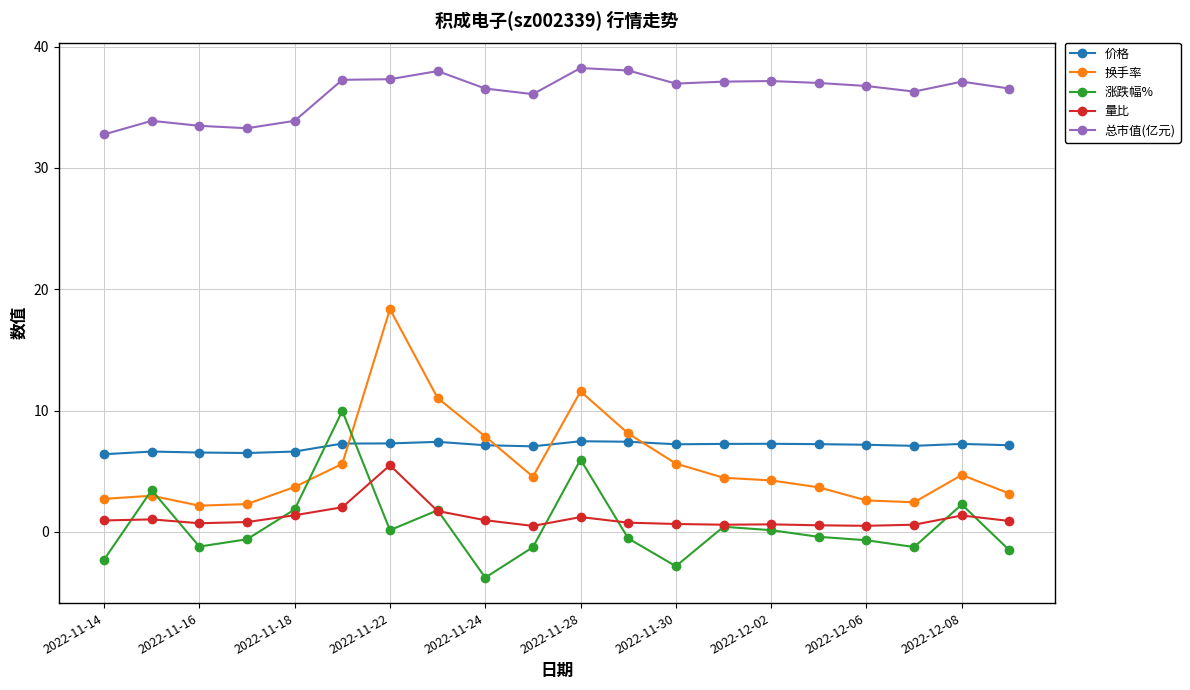

How many series are shown in this chart?

5